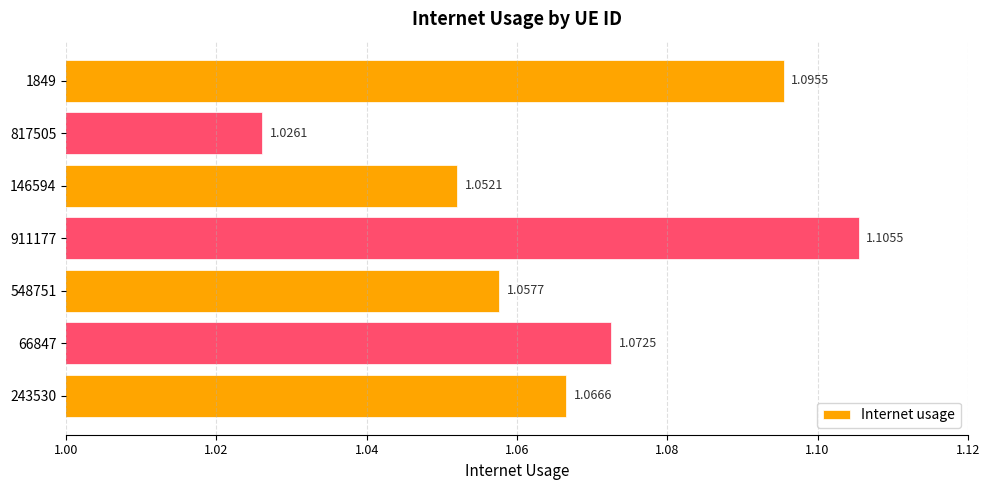

At which category does the chart reach its peak across all series?

911177